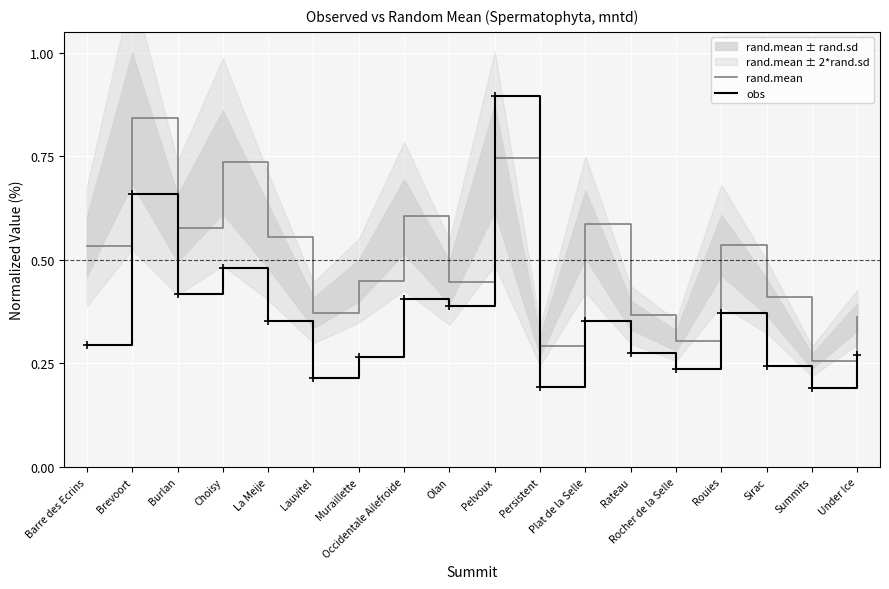

Count the rand.mean values in the range 0 to 1.

18